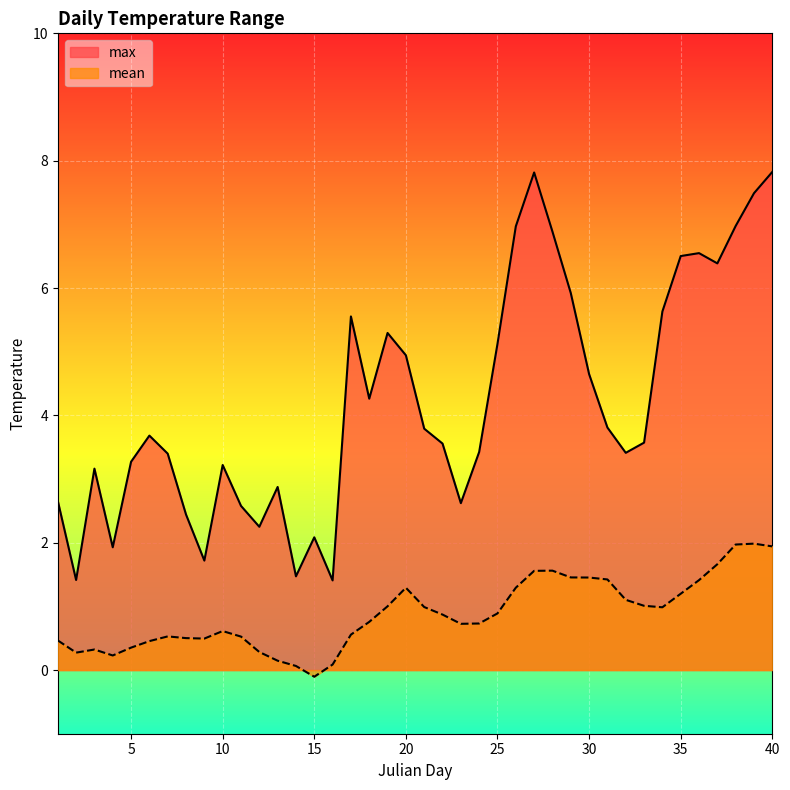

At how many categories does at least one series exceed 2?

35